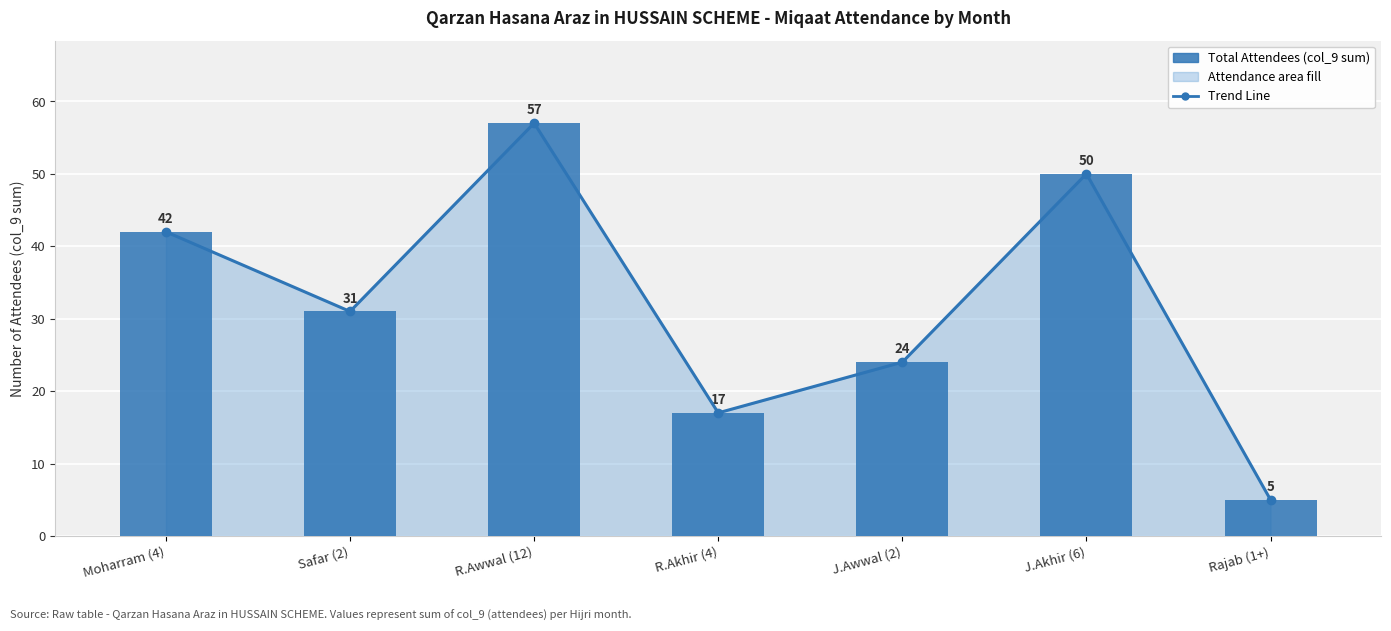

What is the average value of the Total Attendees series?

32